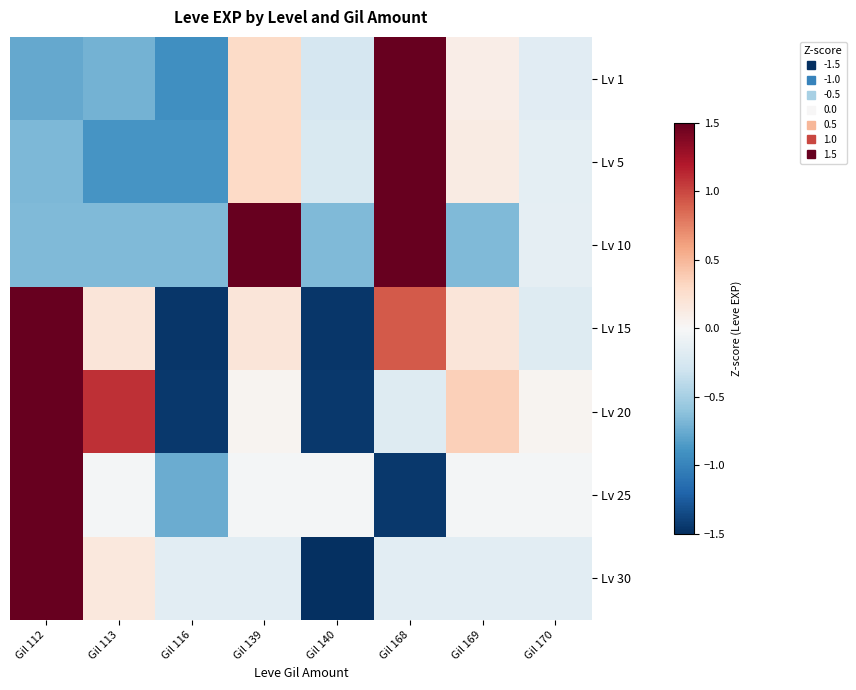

At which category does the chart reach its minimum across all series?

Gil 140